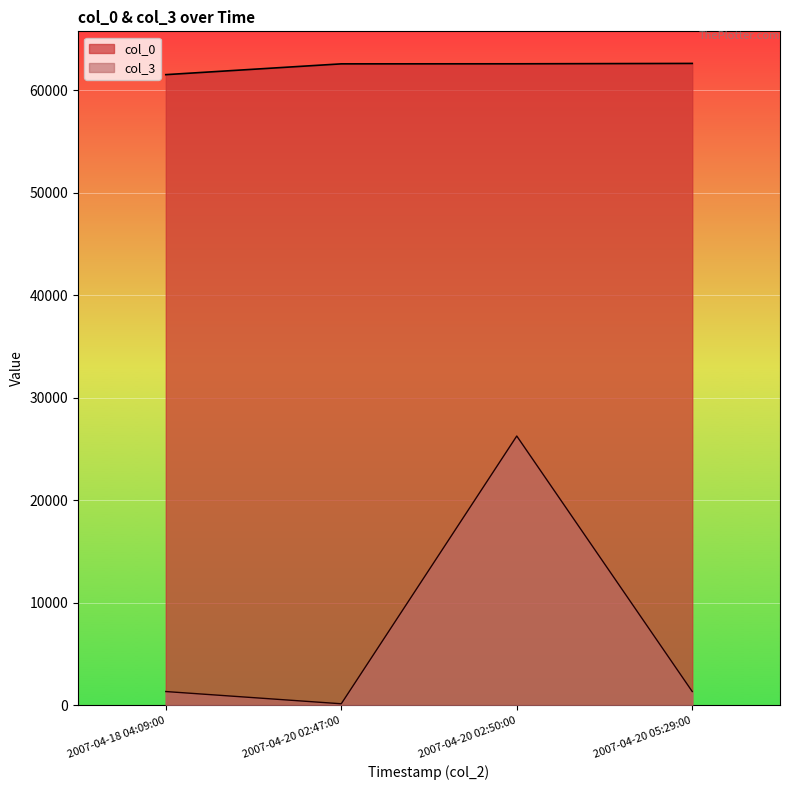

How many values in the col_0 series are below 62575?

2